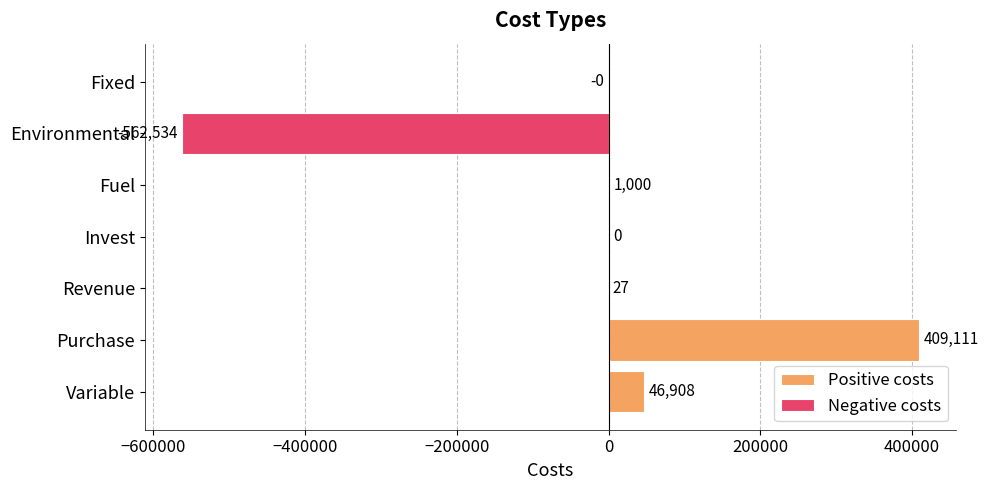

What is the sum of the Positive costs values at Revenue and Variable?

46935.0